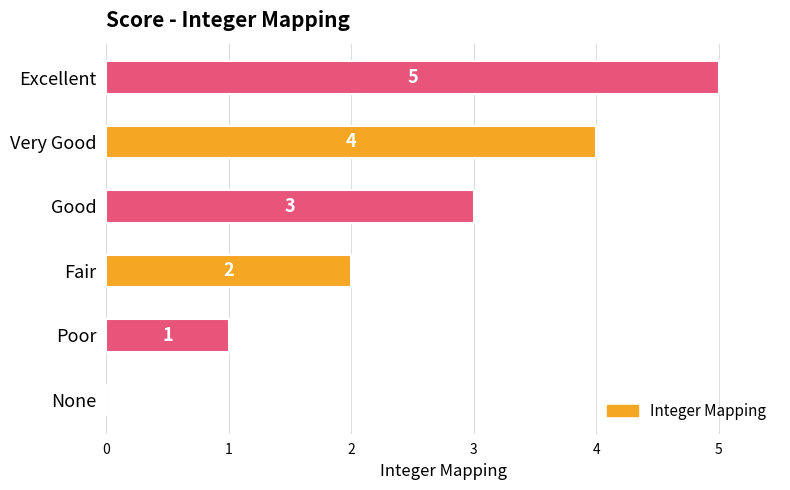

The value at Very Good is 3. True or false?

False